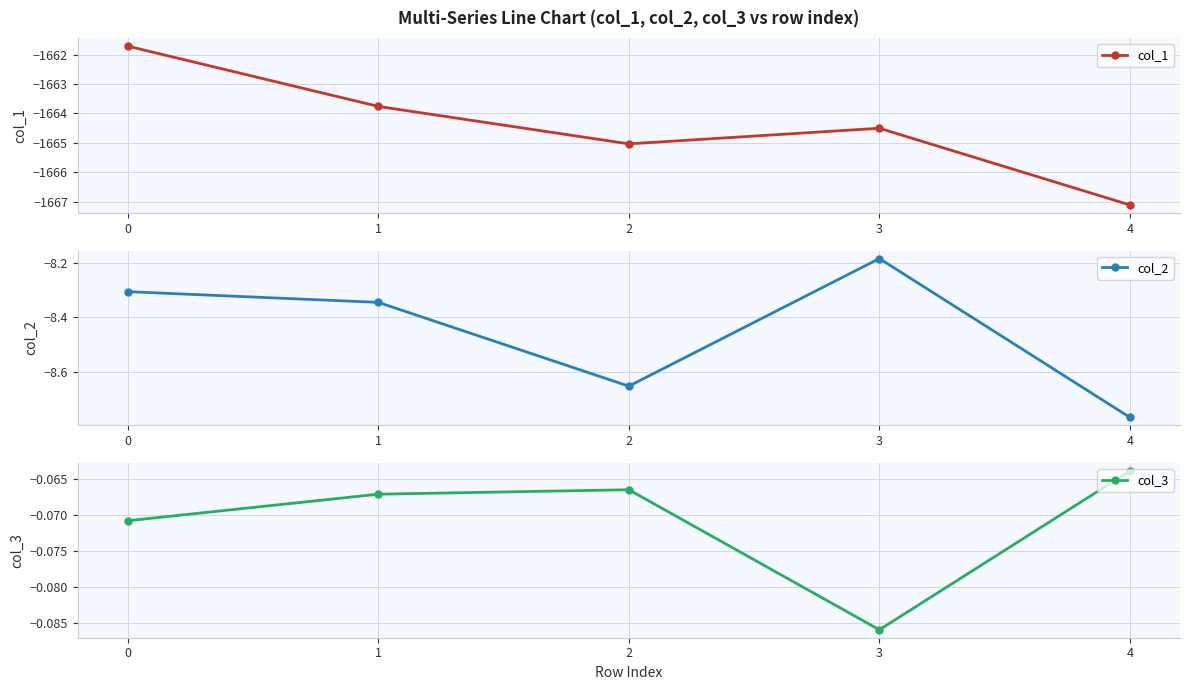

At which category does col_2 reach its first local peak?

3